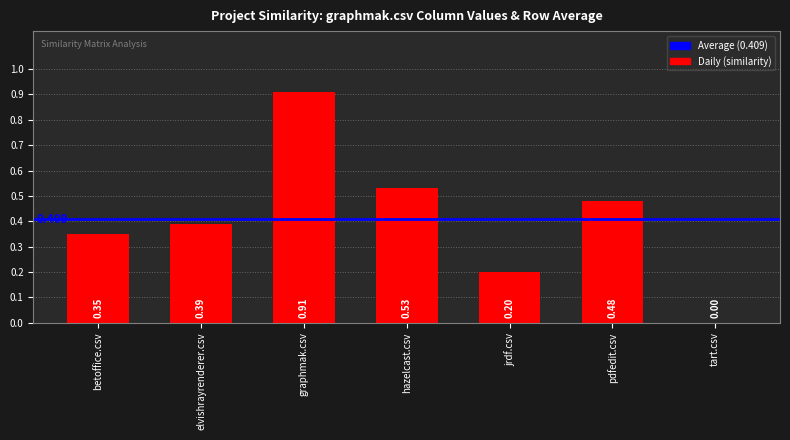

Which label corresponds to the largest value in the chart?

graphmak.csv